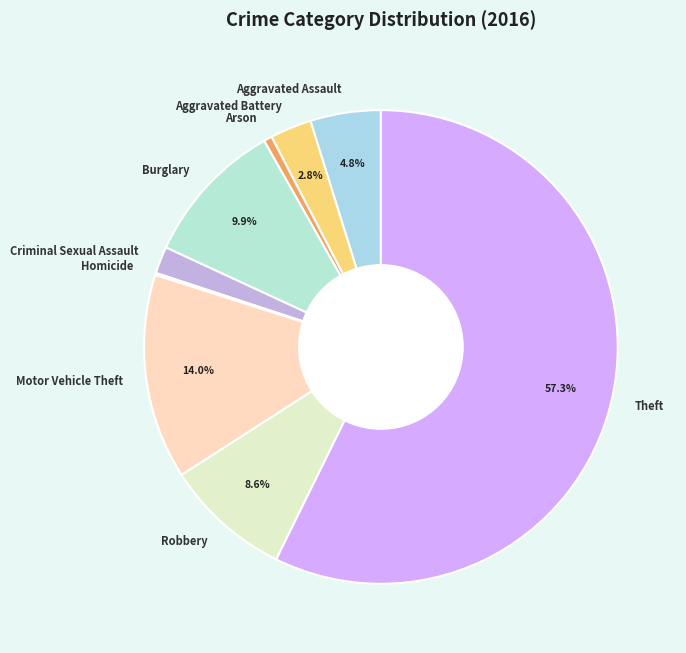

What percentage do Motor Vehicle Theft and Robbery together represent?

22.6%